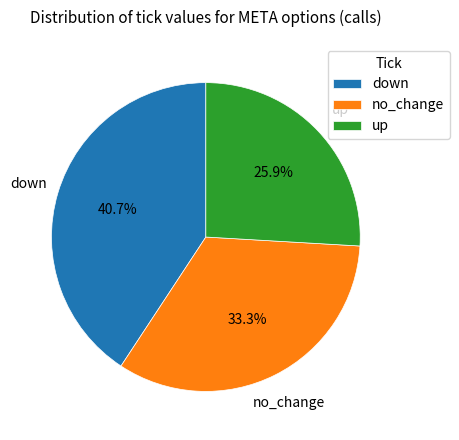

The up slice represents 48% of the pie. True or false?

False